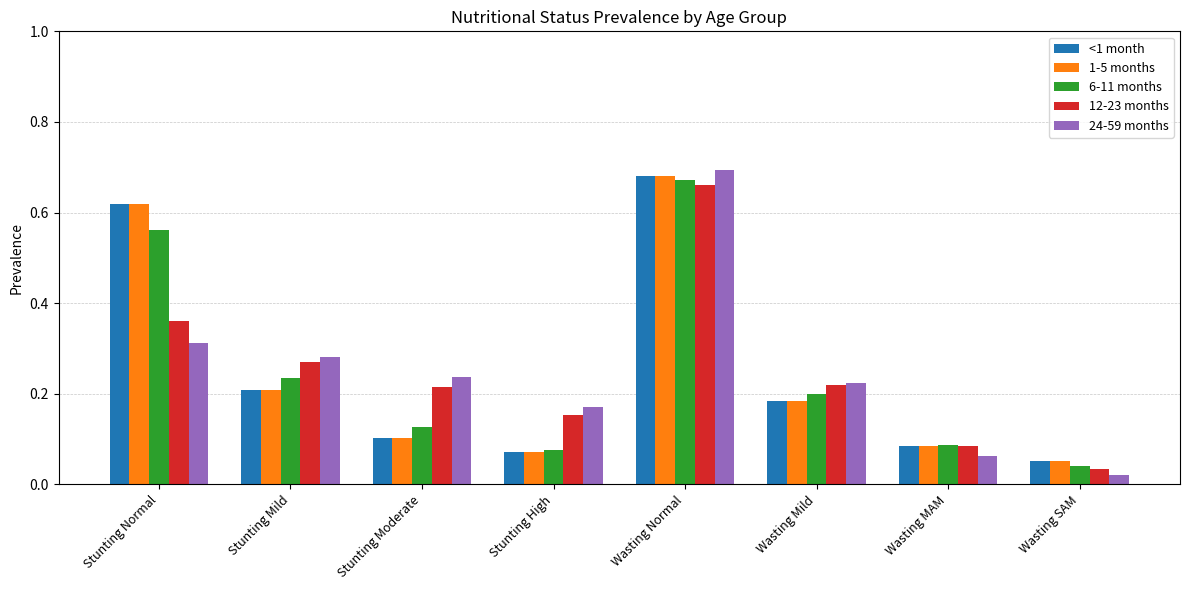

Is it true that 12-23 months equals 0.2 at Wasting Mild?

True